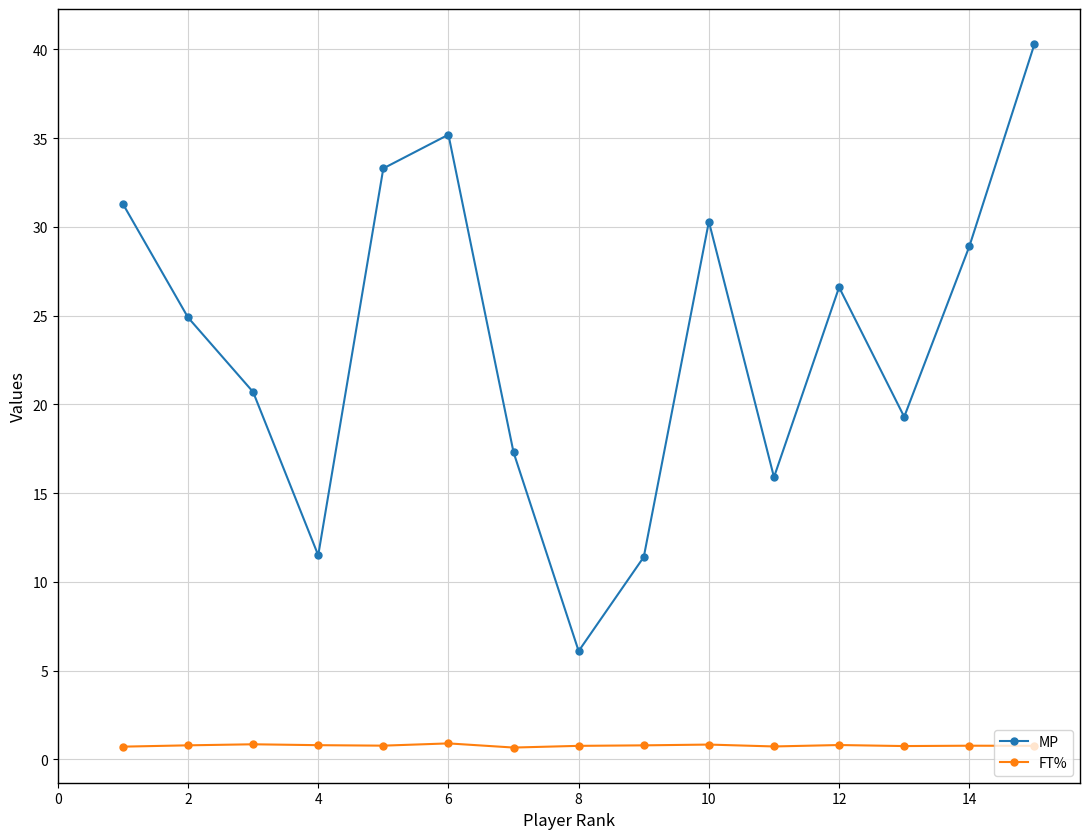

Which series has the largest total across all categories?

MP